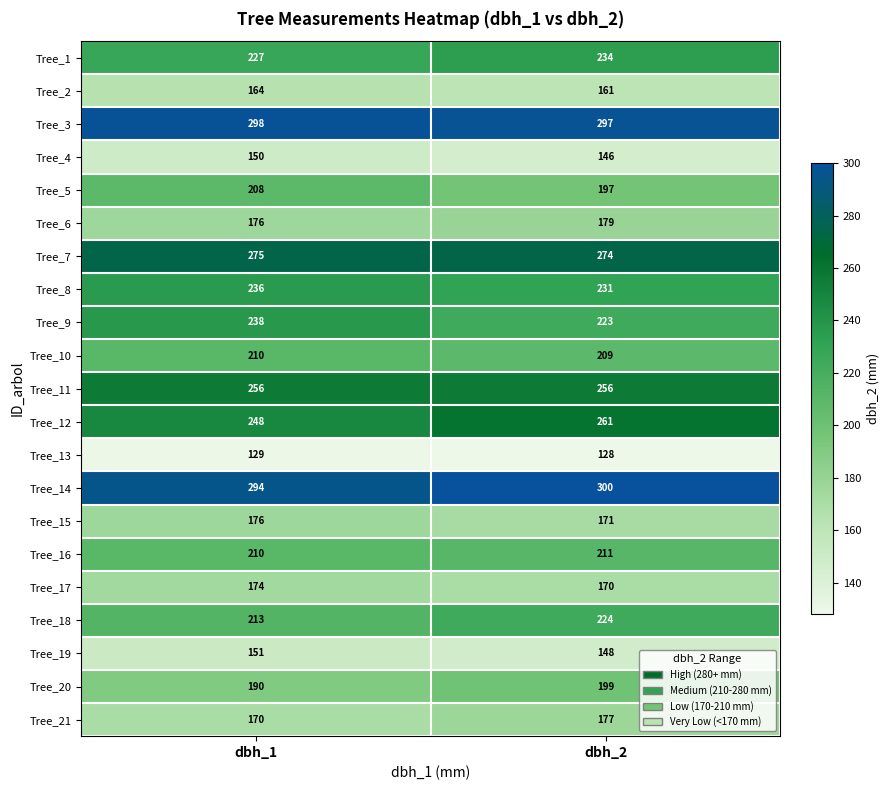

At which category is the sum across all series the highest?

dbh_2